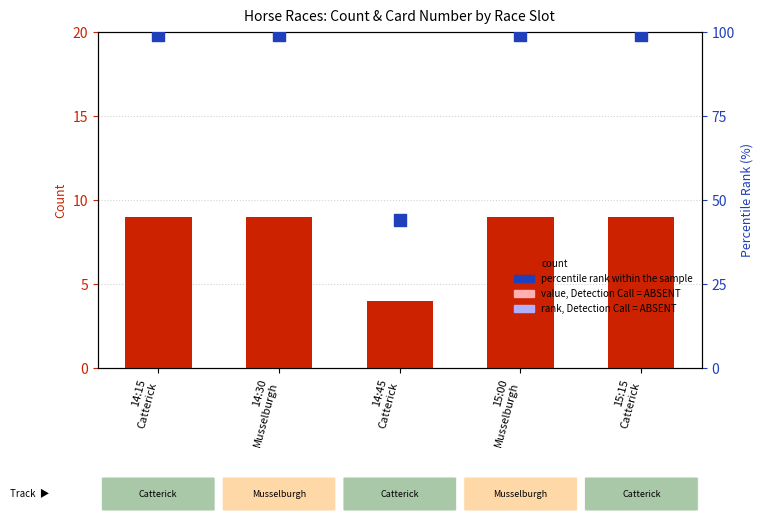

At how many categories does at least one series exceed 71?

4